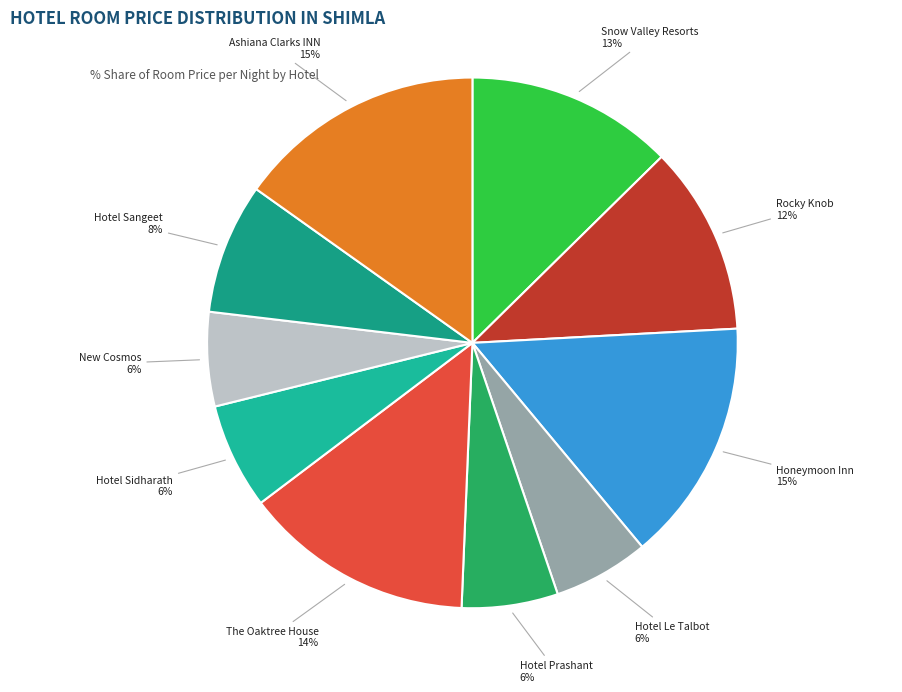

How many slices are in this pie chart?

10